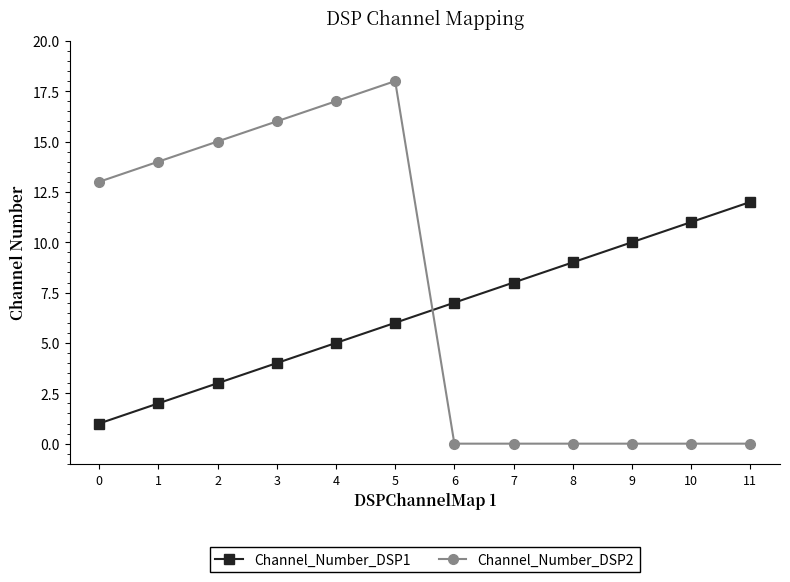

What is the spread (max minus min) of values at 4?

12